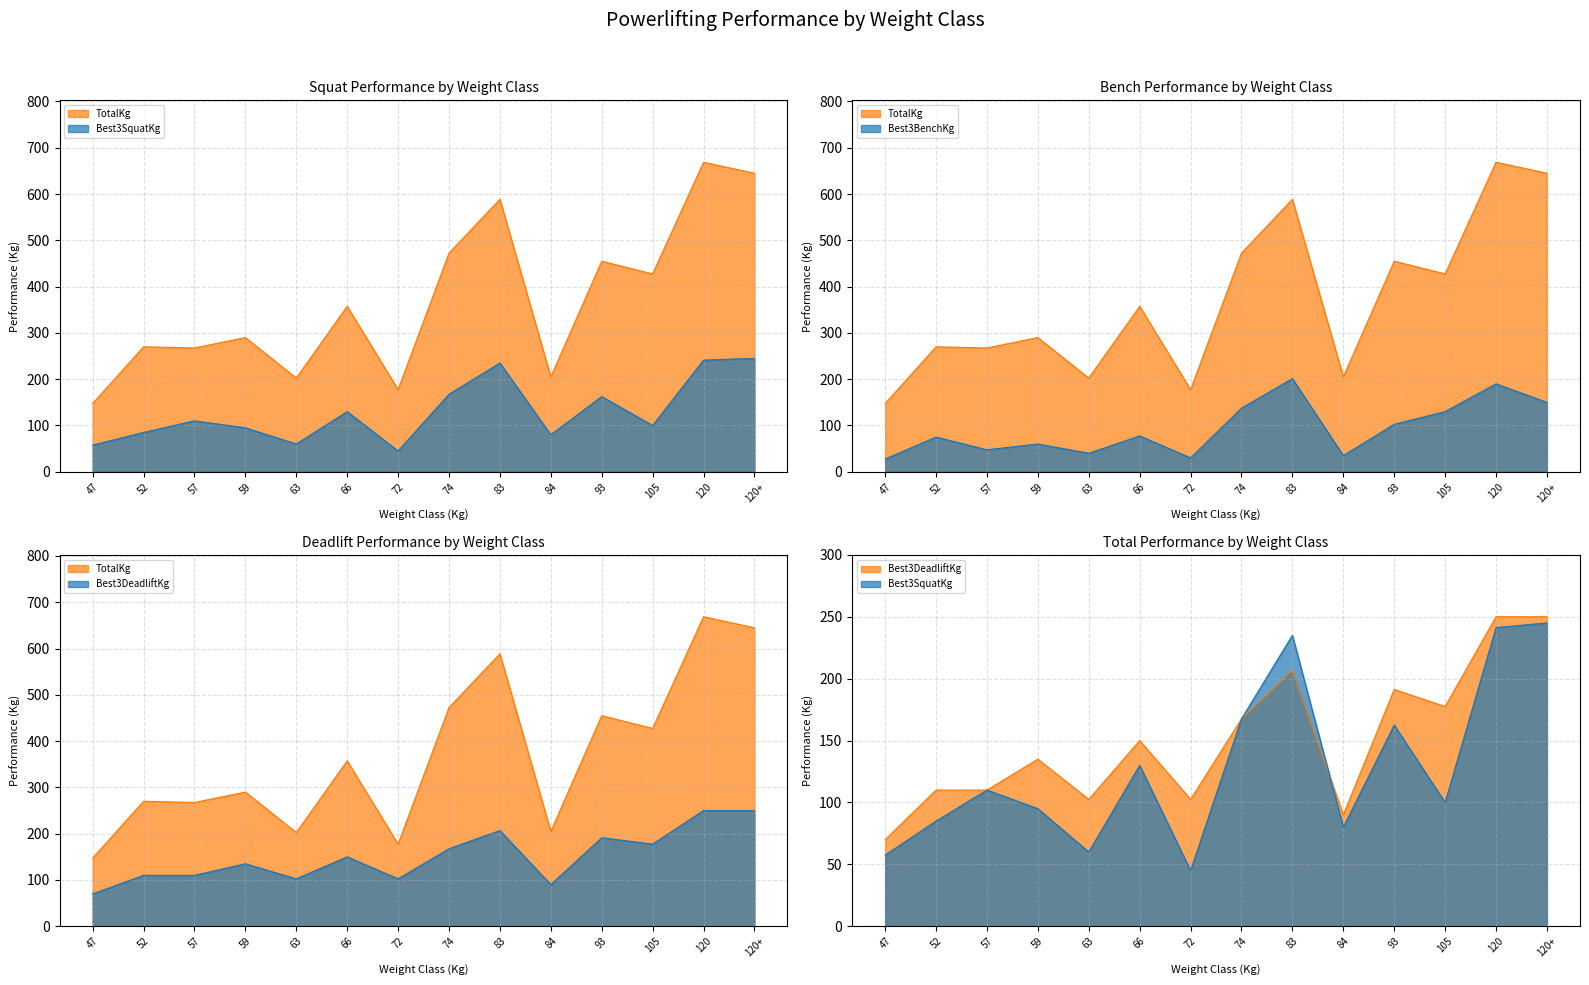

How many values in the TotalKg series exceed 357?

7